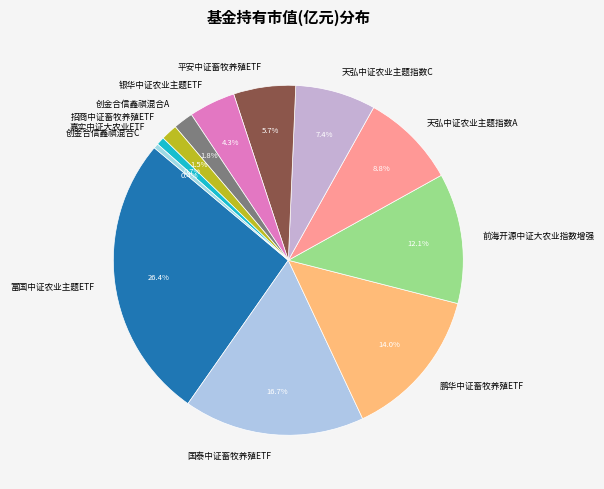

To the nearest percent, what is the combined percentage of 天弘中证农业主题指数A and 平安中证畜牧养殖ETF?

15%